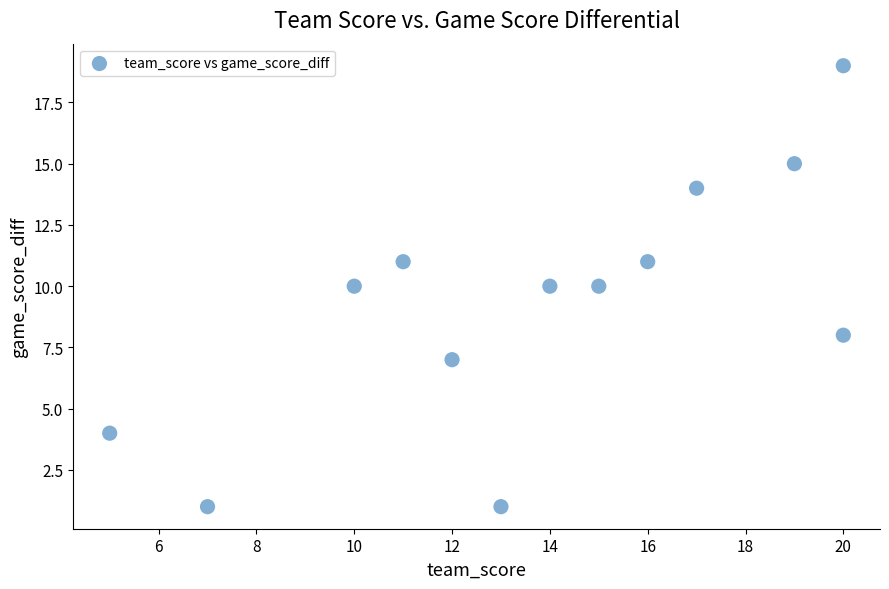

What is the range of Y values (max minus min)?

18